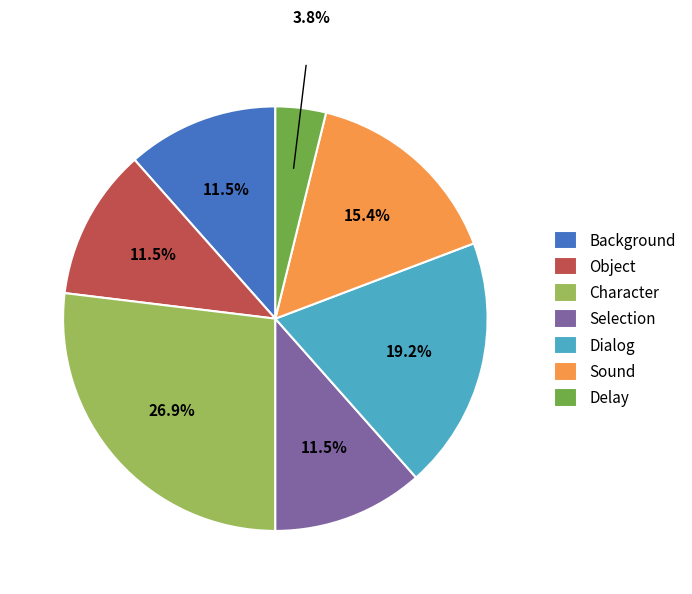

Does any single category account for the majority?

No